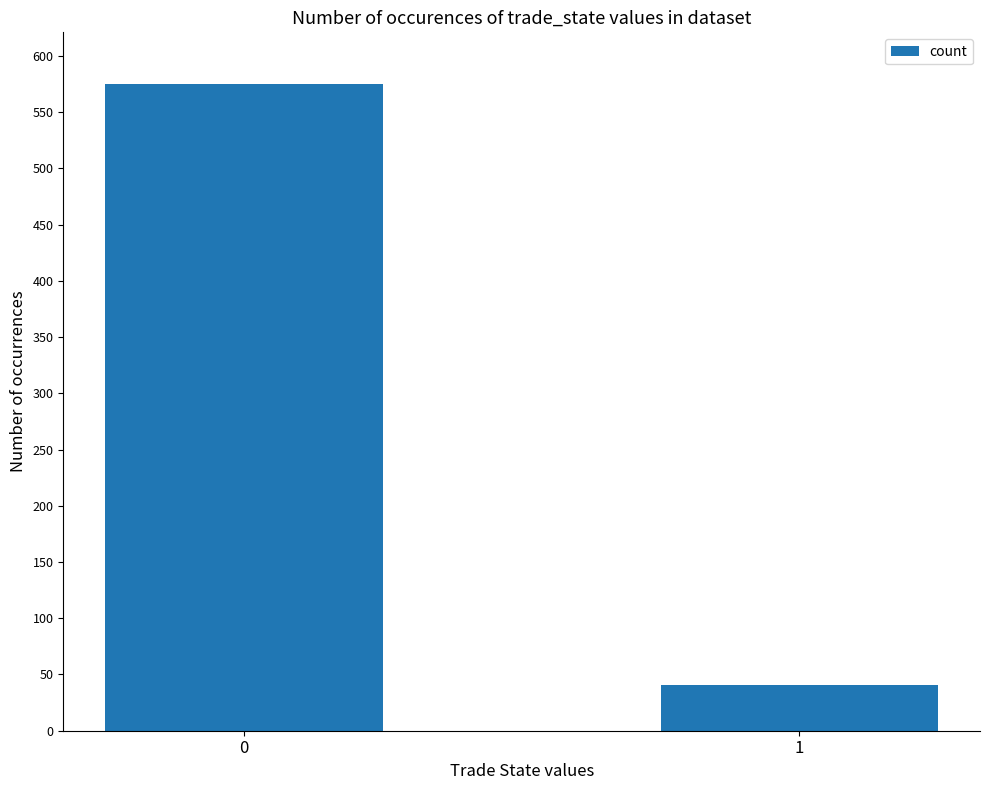

List the labels in order of value, smallest first.

1, 0